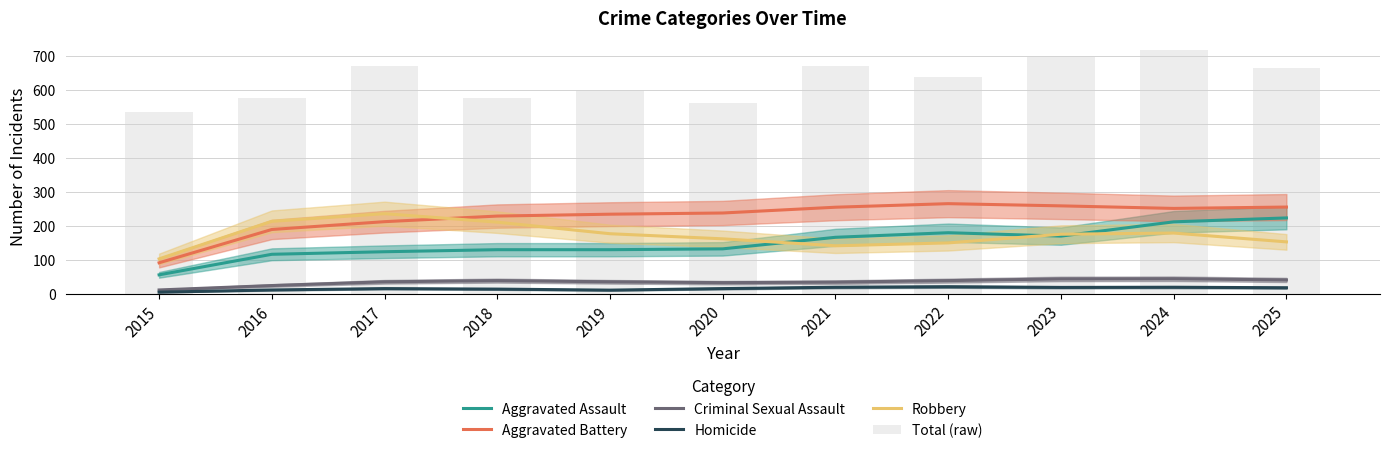

What is the total value across all series at 2018?

1199.0